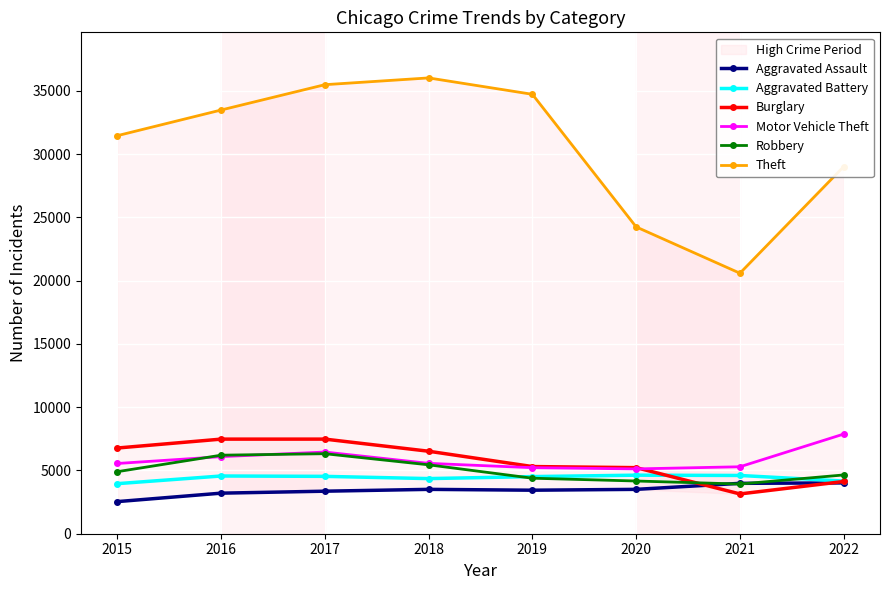

The Motor Vehicle Theft series shows 5550 at 2015. True or false?

True